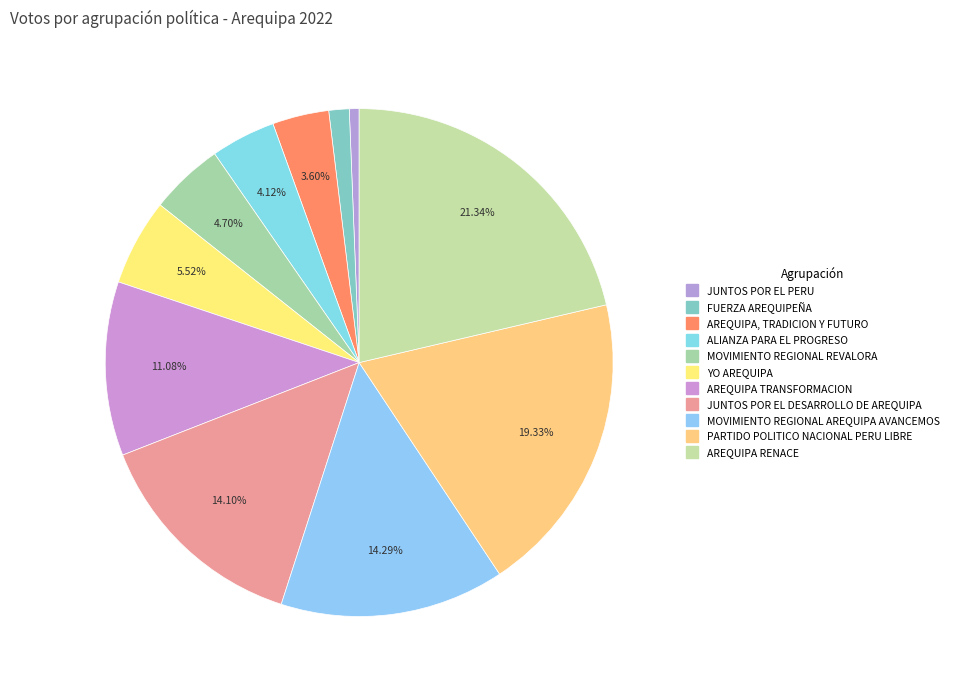

Does any single category account for the majority?

No